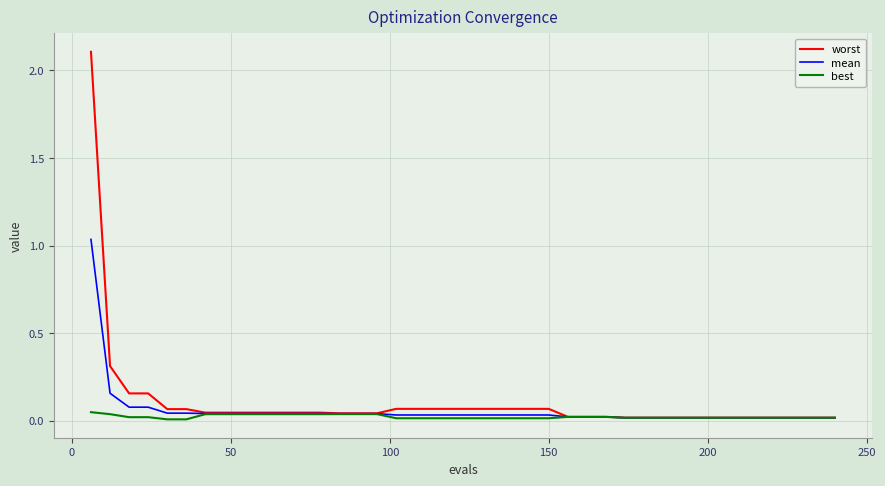

What is the maximum value for worst?

2.1